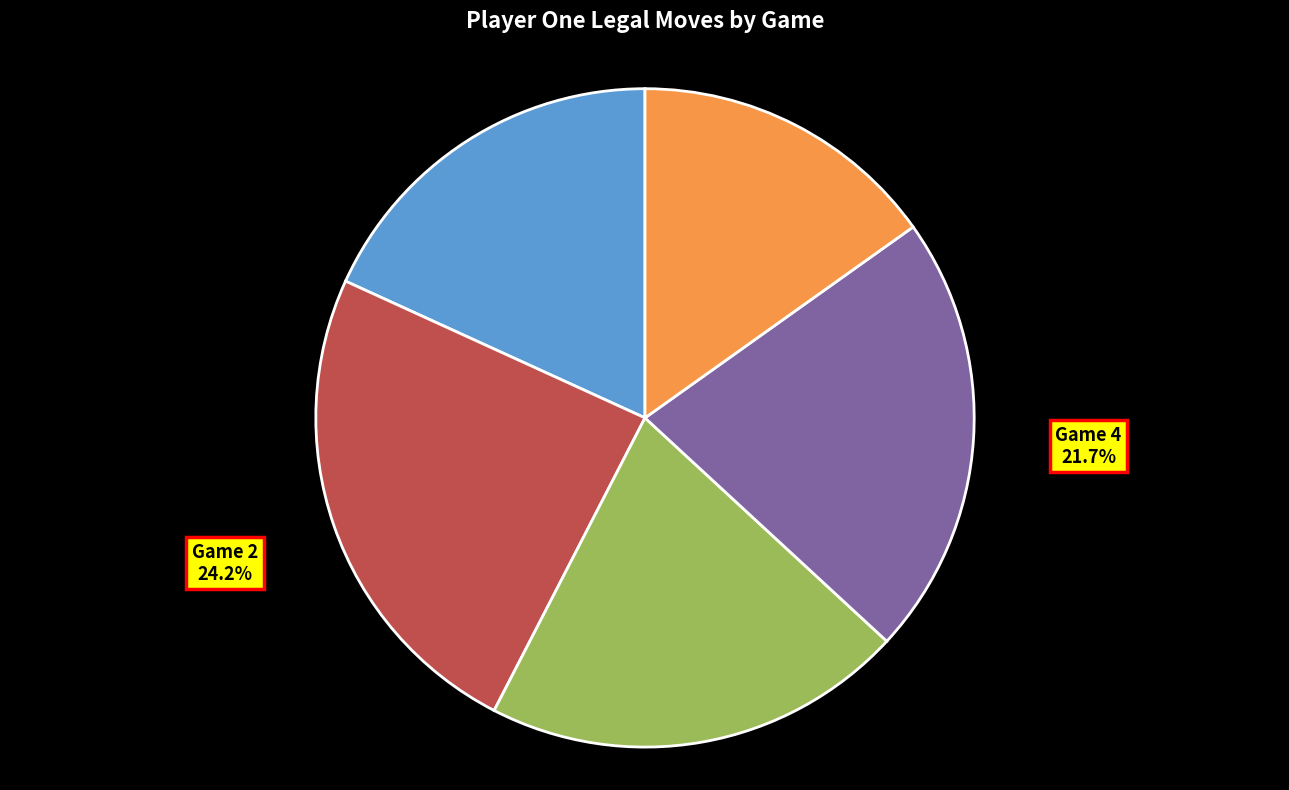

Does Game 4 represent more than half of the total?

No